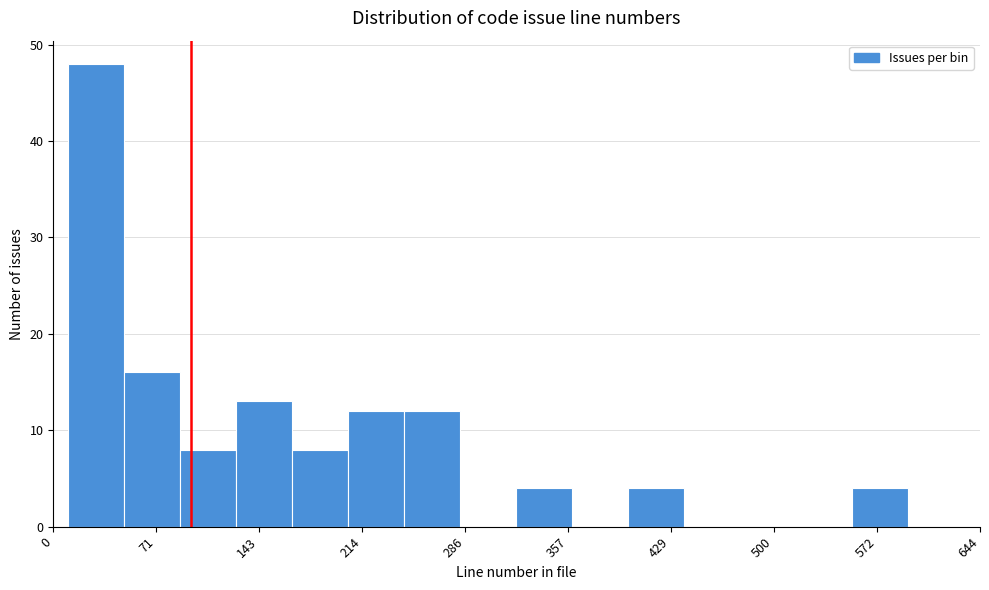

Around what value on the x-axis is the tallest bar? Give the approximate position of its centre, as read against the axis.

30